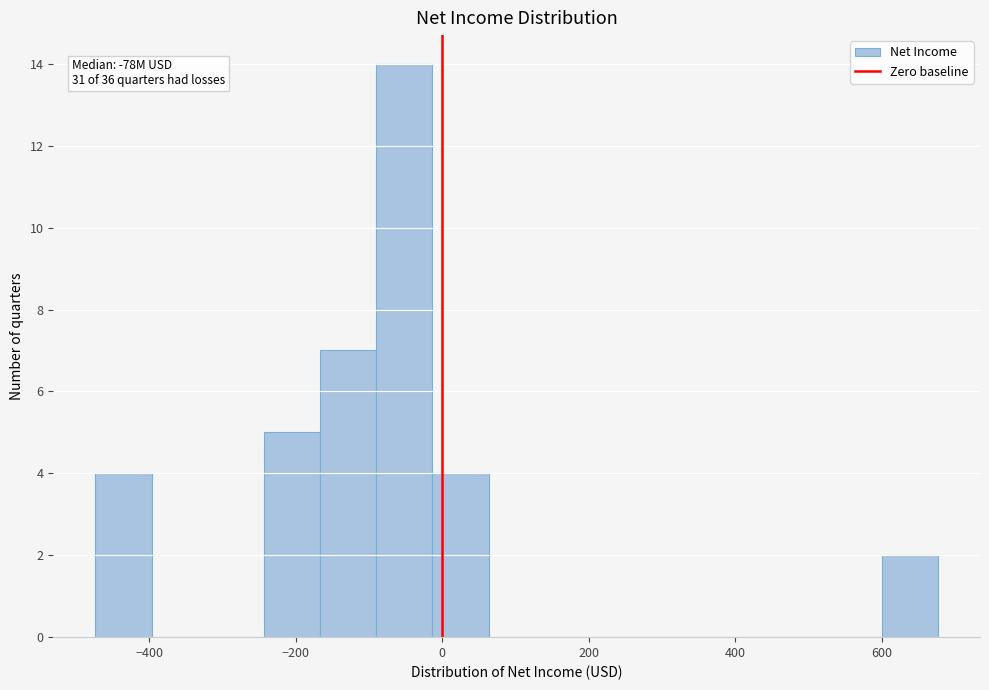

Read against the x-axis, roughly where is the centre of the tallest bar?

-60